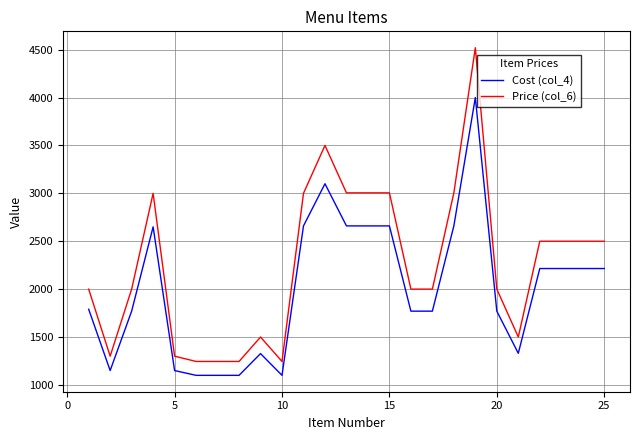

True or false: Cost (col_4) and Price (col_6) intersect in this chart.

False